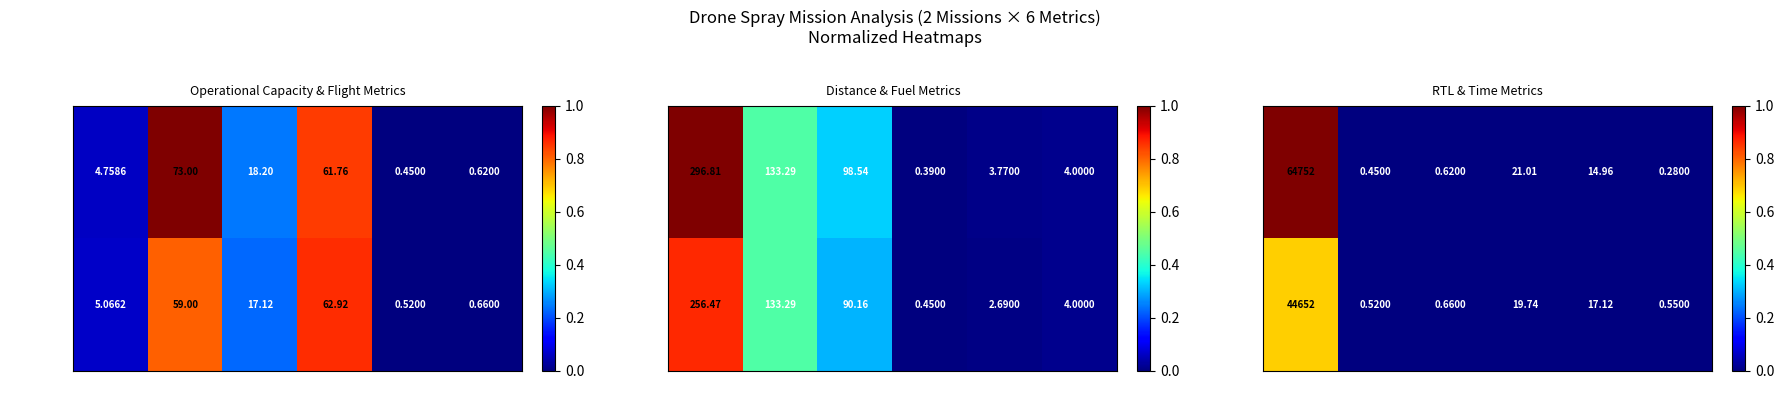

Which series has the largest total across all categories?

Mission 0